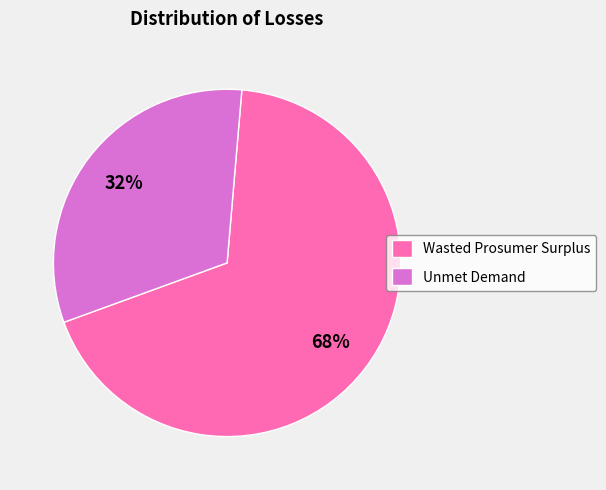

Is the sum of Wasted Prosumer Surplus and Unmet Demand greater than half?

Yes